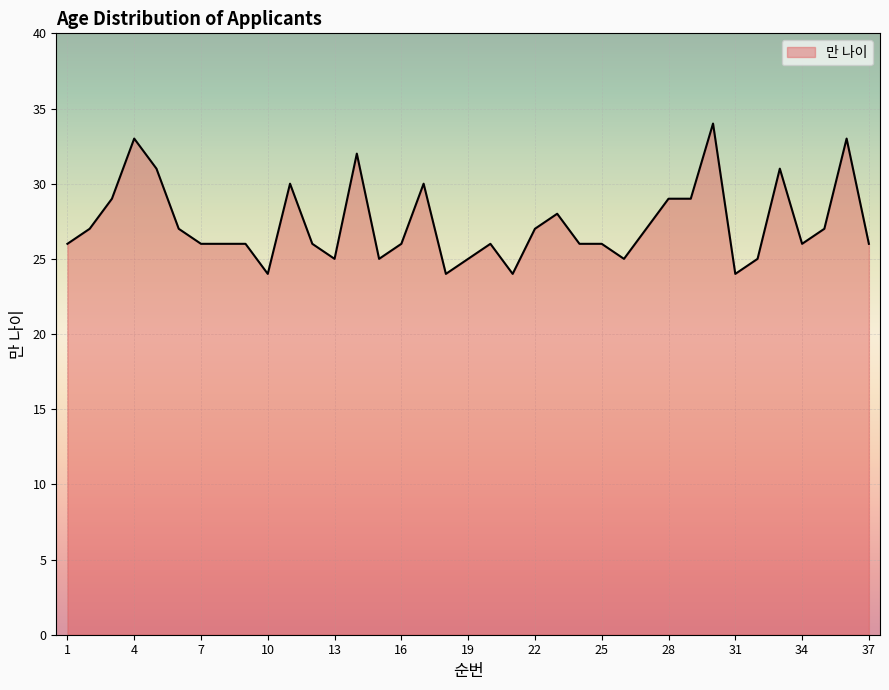

What is the difference between the maximum and minimum values?

10